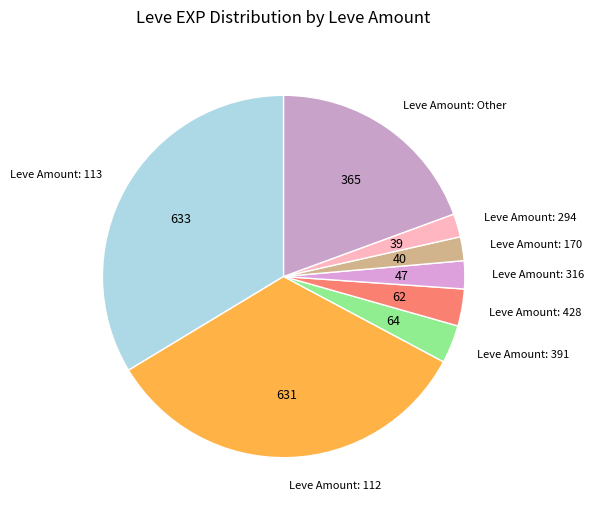

Between Leve Amount: 170 and Leve Amount: Other, which is larger?

Leve Amount: Other